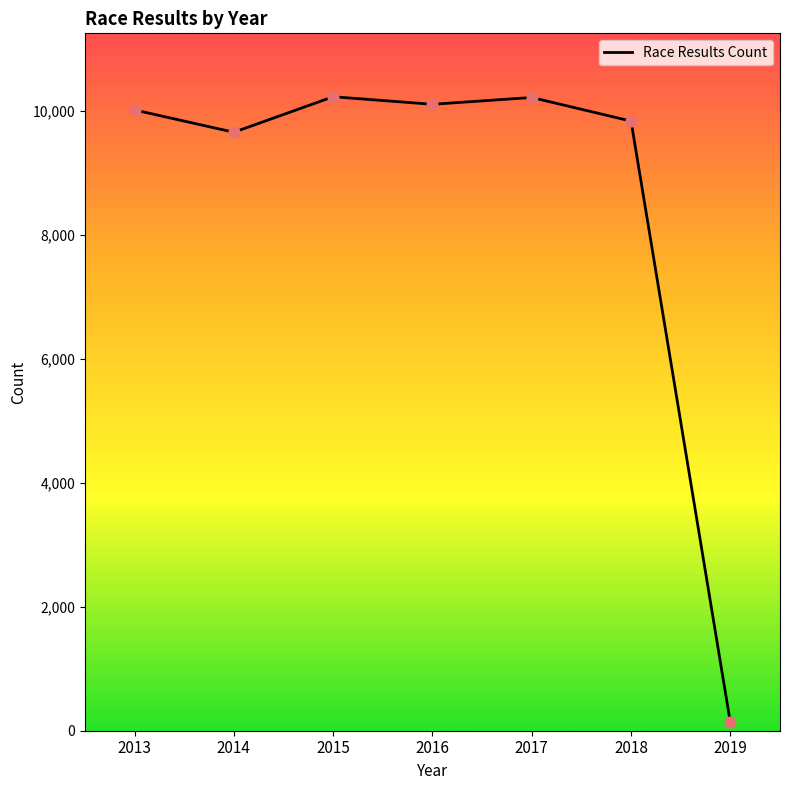

What is the ratio of the value at 2015 to the value at 2016?

1.0